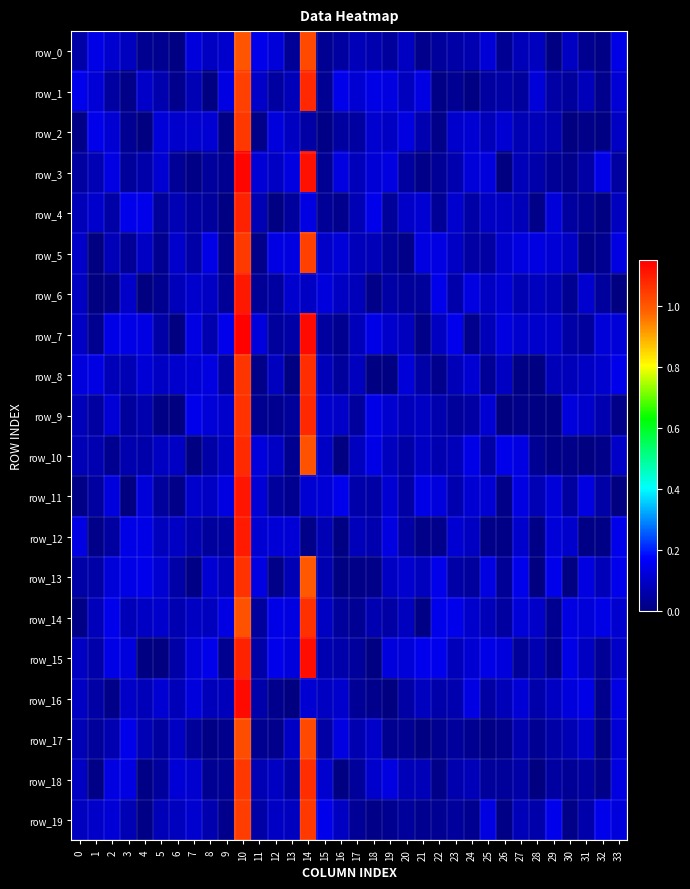

At which label does row_0 reach its minimum?

29